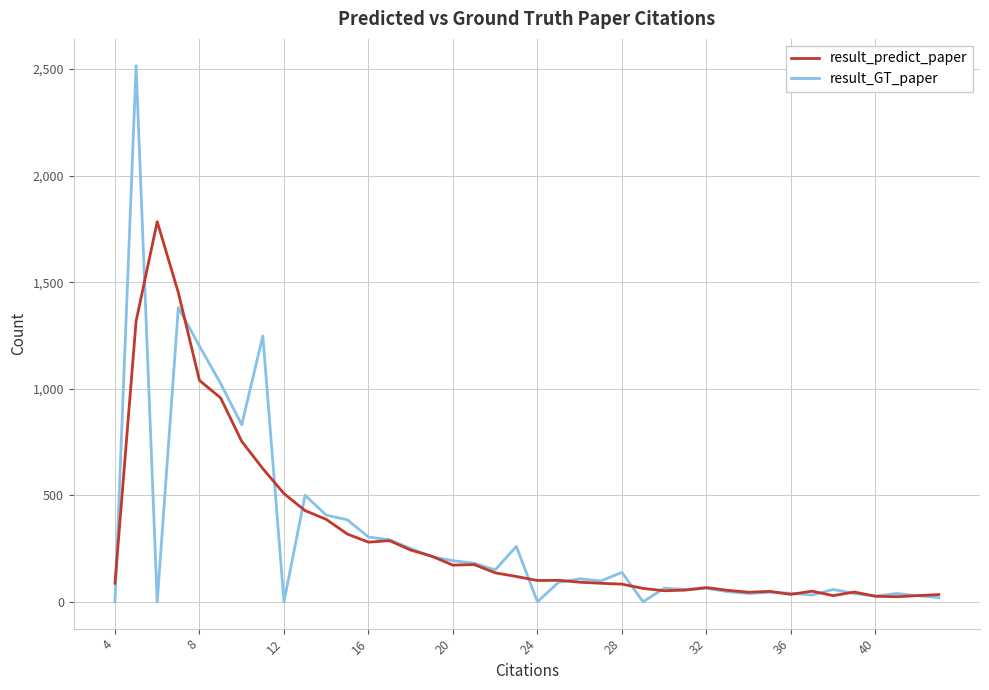

Which series has the widest spread of values?

result_GT_paper